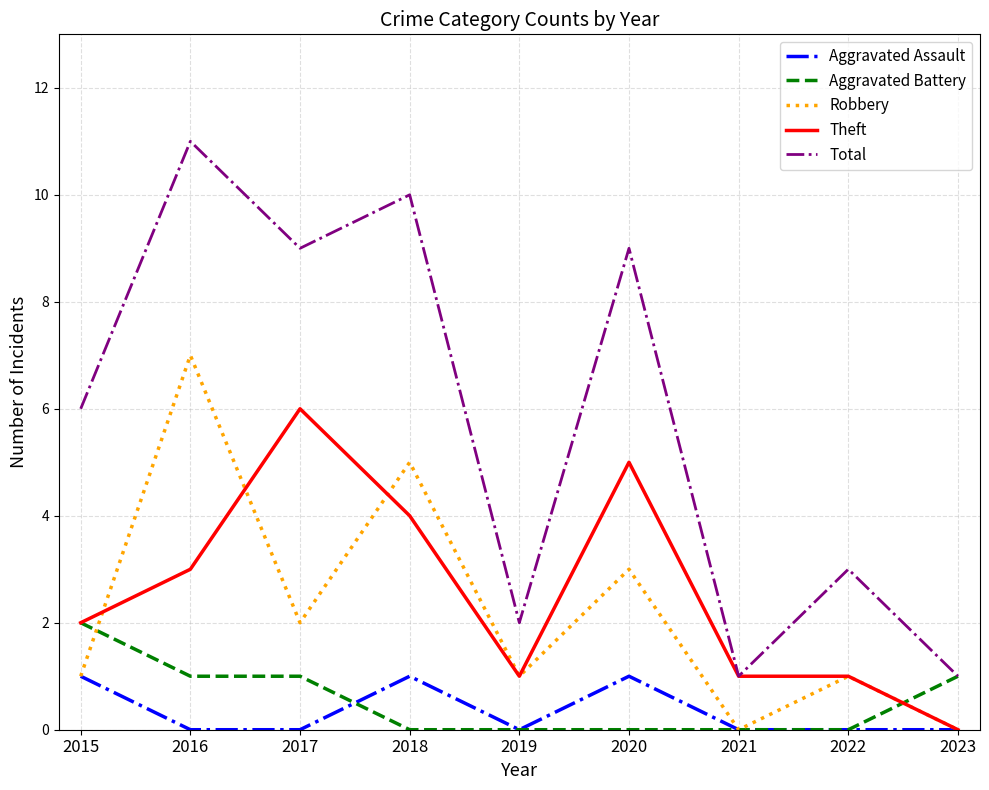

Which category has the highest value across all series?

2016